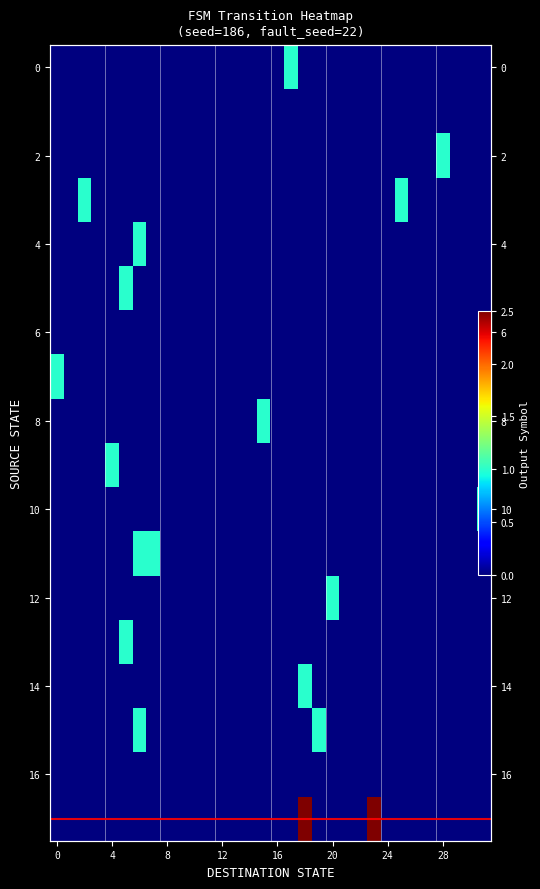

True or false: 16 has a value of 0 at 8.

True